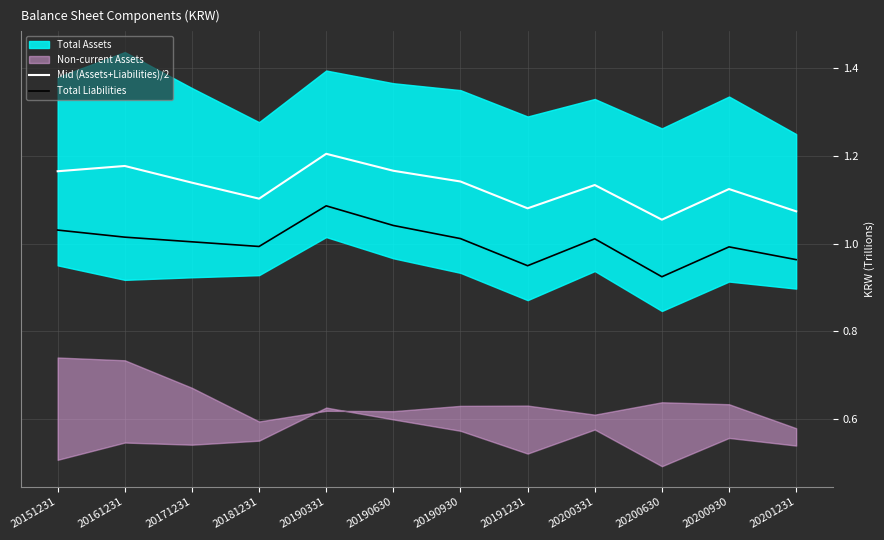

True or false: Mid (Assets+Liabilities)/2 and Total Liabilities cross at least once.

False